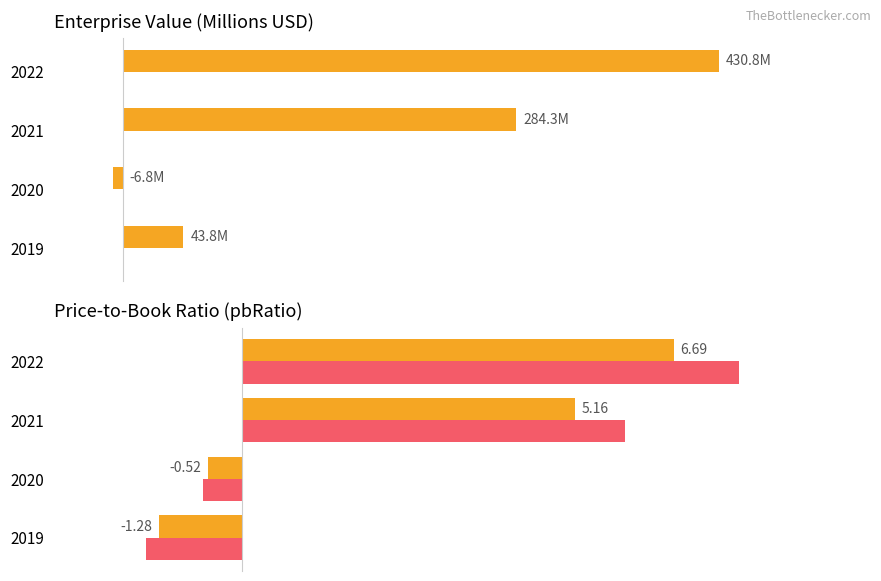

The value of pbRatio (Avg) at 2022 is 12.0. True or false?

False